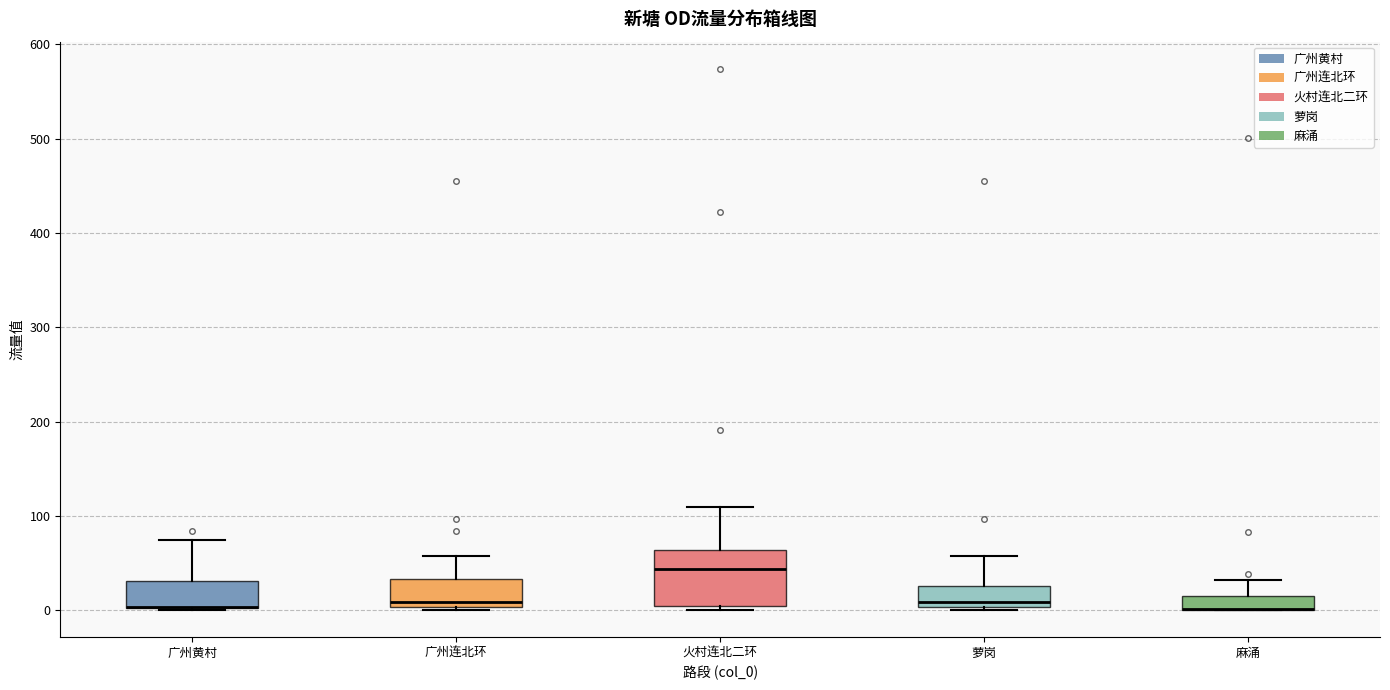

Comparing the boxes themselves (not the whiskers), which one is the tallest?

火村连北二环